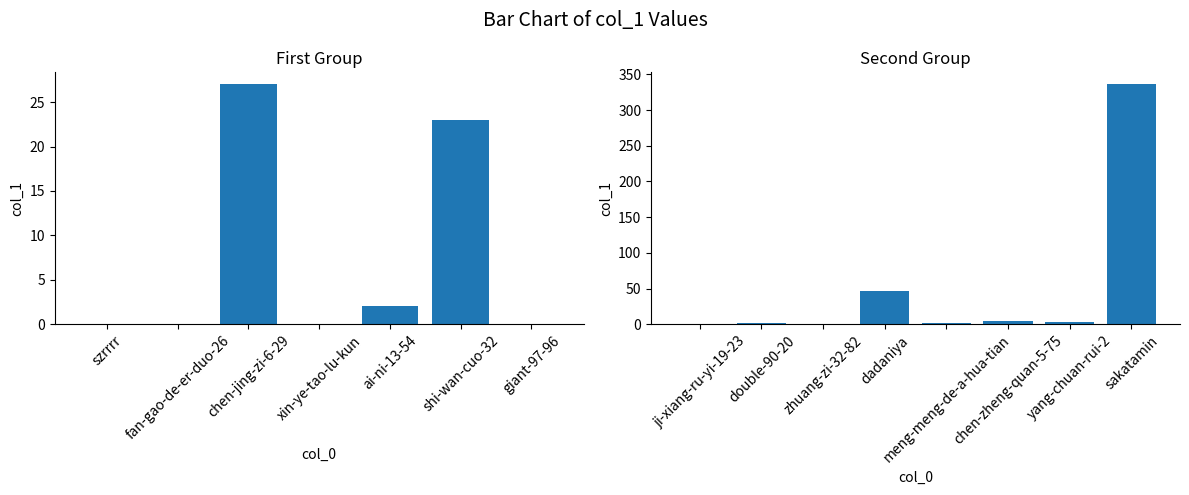

True or false: the data shows 2 at ai-ni-13-54.

True